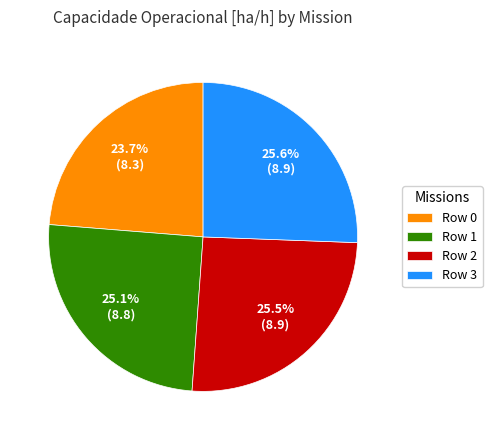

Count the number of slices in the pie.

4